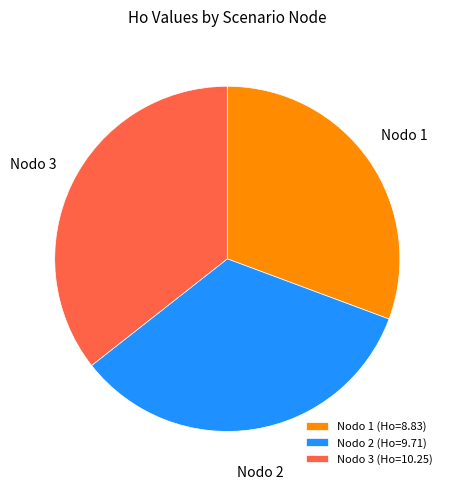

The Nodo 2 slice represents 26% of the pie. True or false?

False